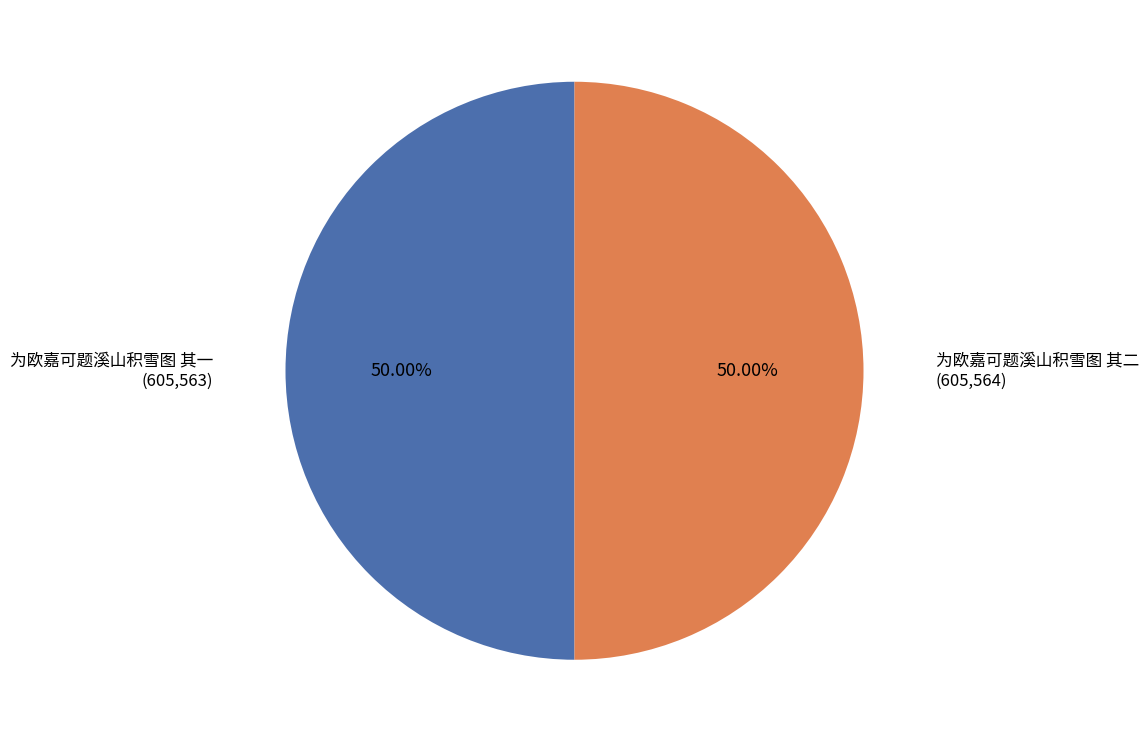

Rank the categories by value from lowest to highest.

为欧嘉可题溪山积雪图 其一, 为欧嘉可题溪山积雪图 其二